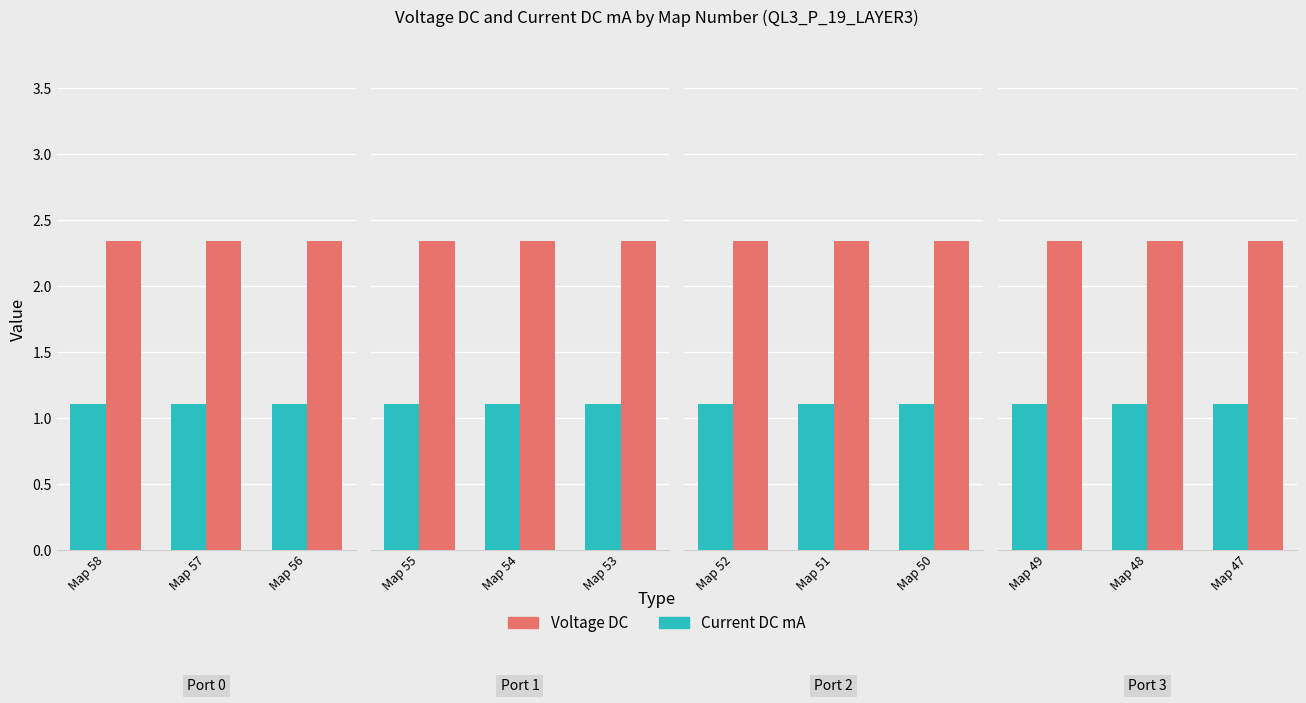

What is the total value across all series at Map 49?

3.4